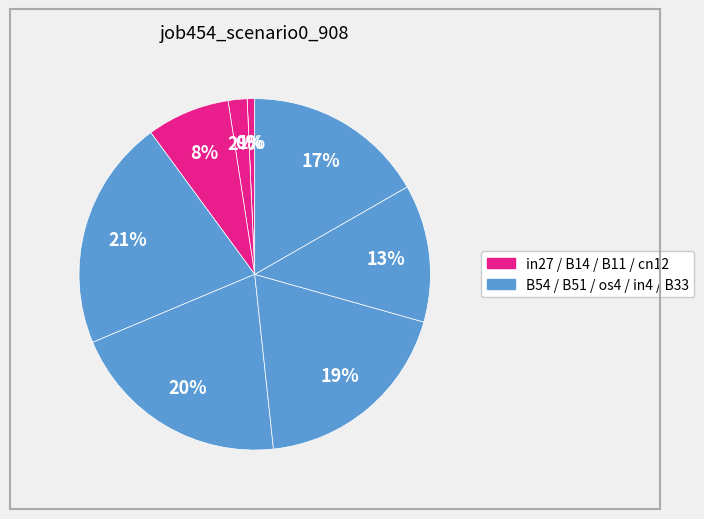

The B11 slice represents 2% of the pie. True or false?

True